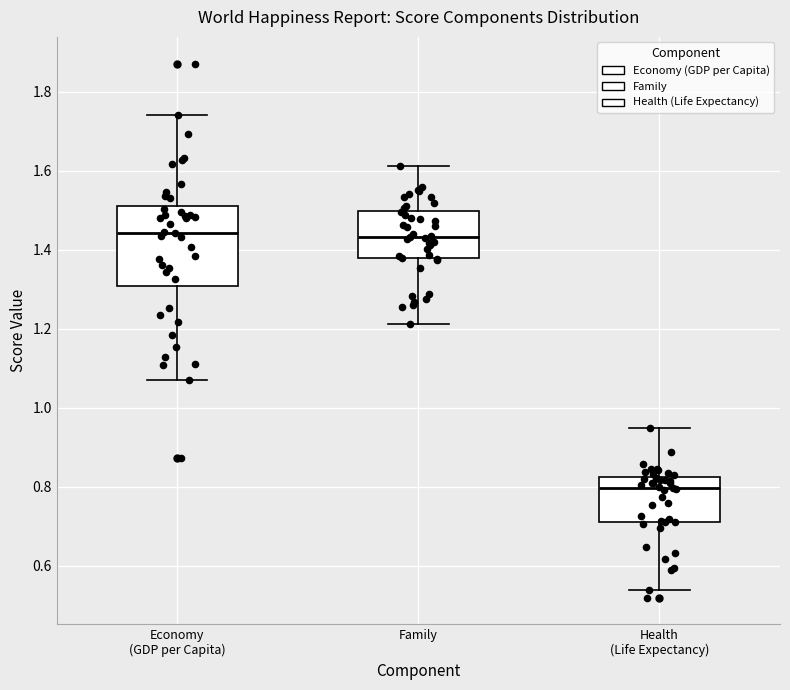

Where does the lower whisker of the box for Health (Life Expectancy) end on the y-axis? The values are not printed on the chart, so give them approximately, as read against the axis.

0.54